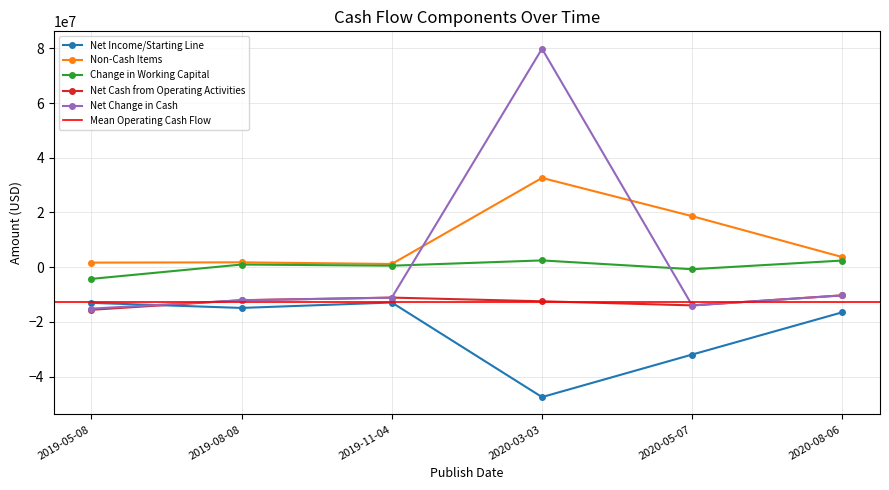

True or false: Net Cash from Operating Activities has more than 1 points higher than both neighbors.

False